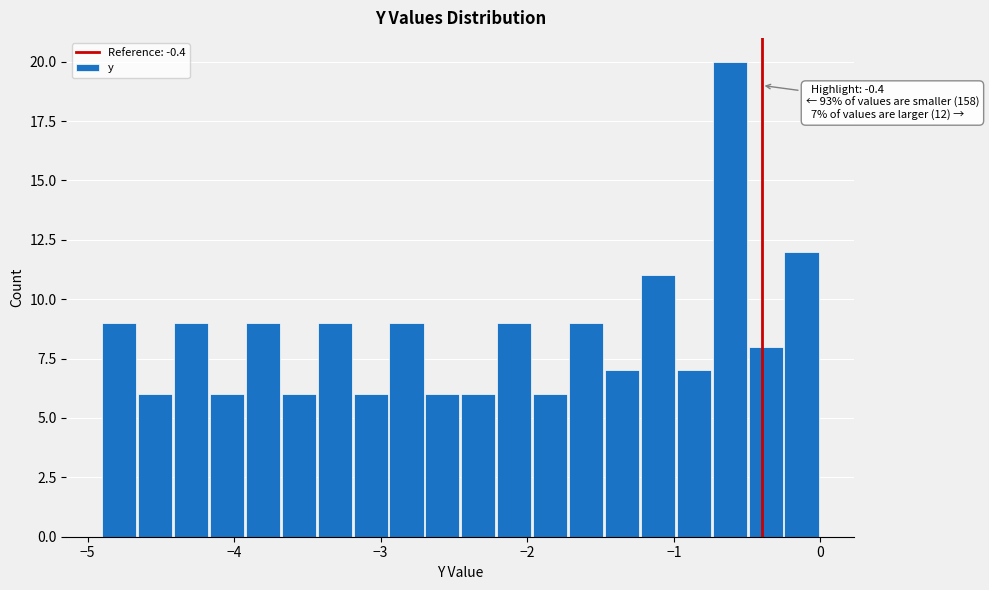

Read against the x-axis, roughly where is the centre of the tallest bar?

-0.6